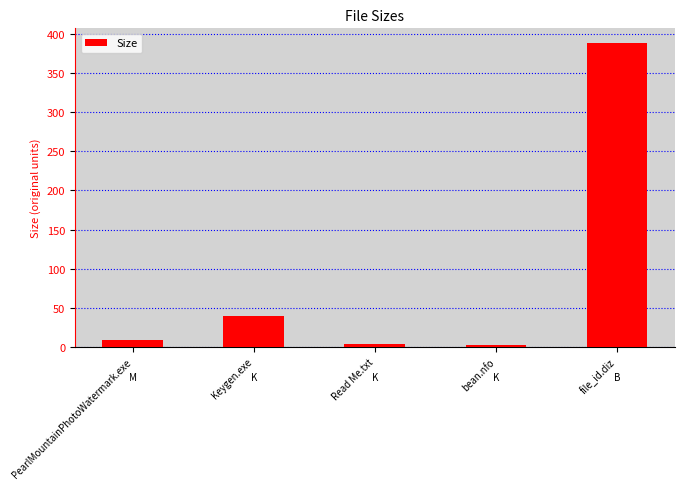

Which label corresponds to the largest value in the chart?

file_id.diz